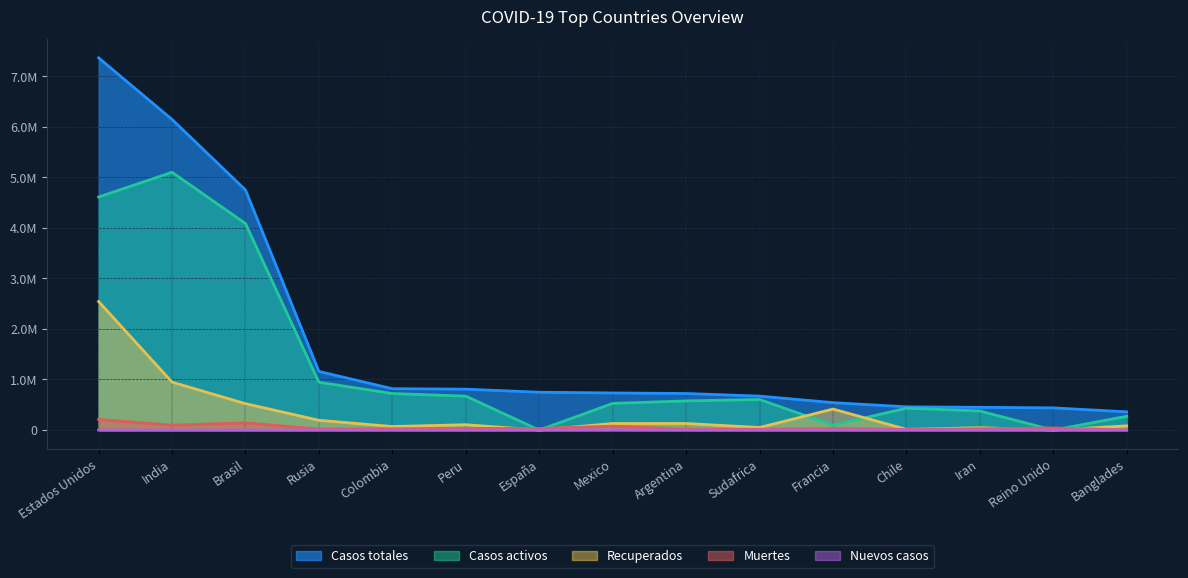

What is the label of the 9th point from the right?

España